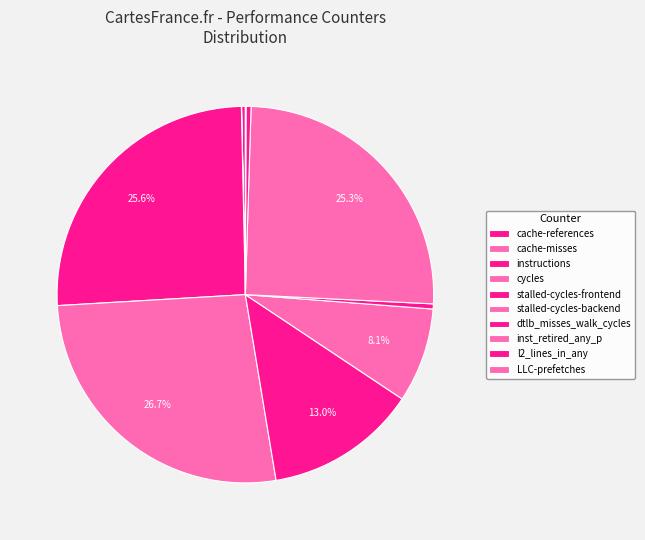

How many segments does this pie chart have?

10